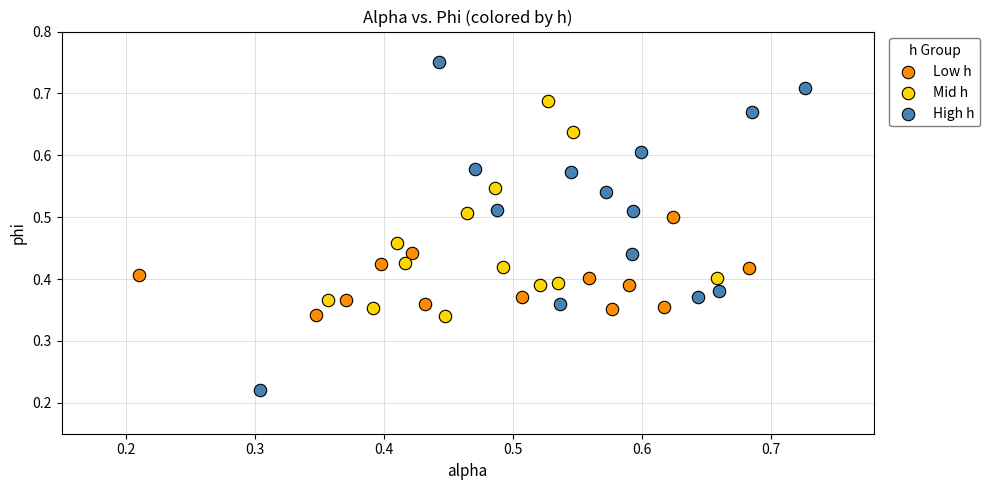

Which series reaches the minimum Y coordinate?

High h